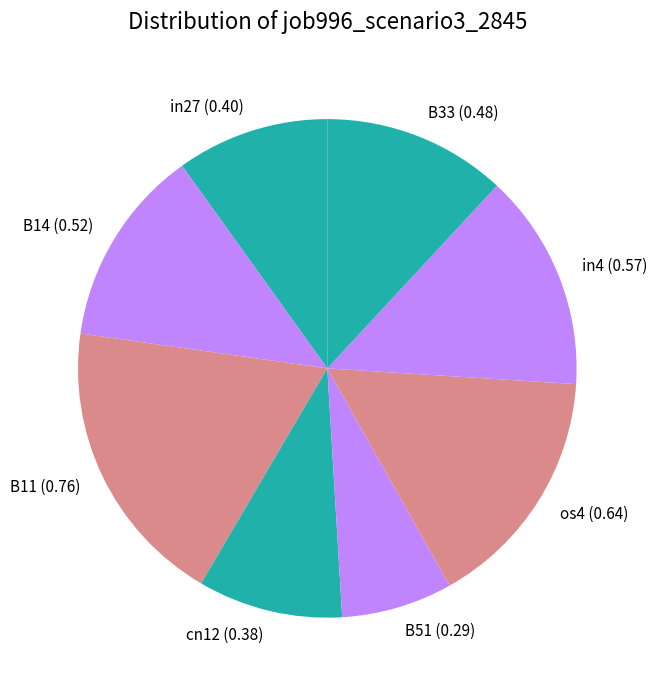

Between cn12 and in27, which is larger?

in27